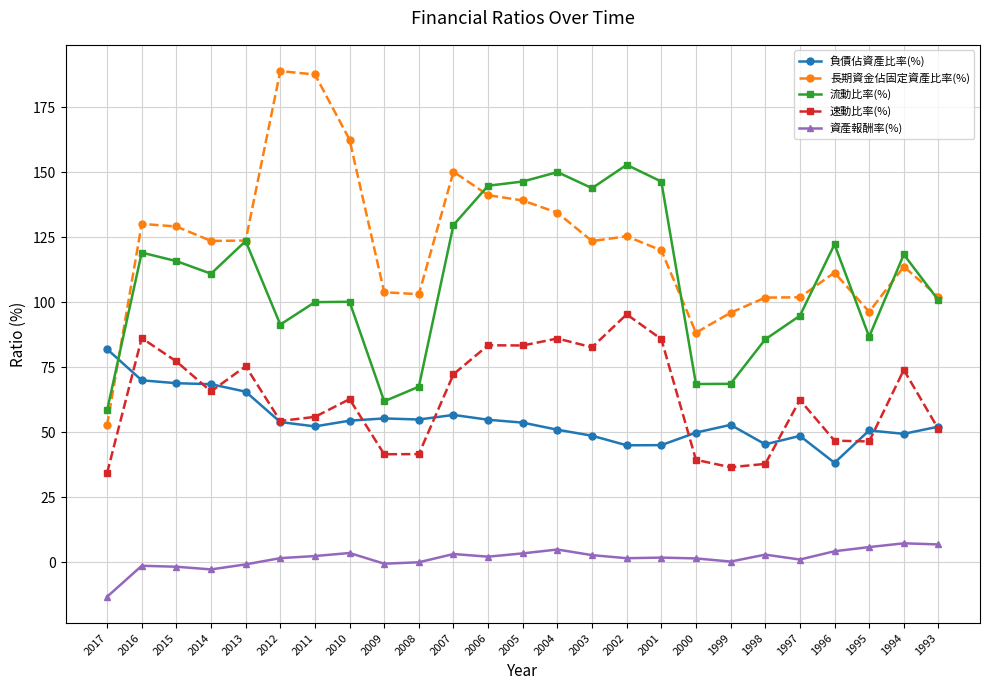

The 資產報酬率(%) series shows 3.5 at 2010. True or false?

True